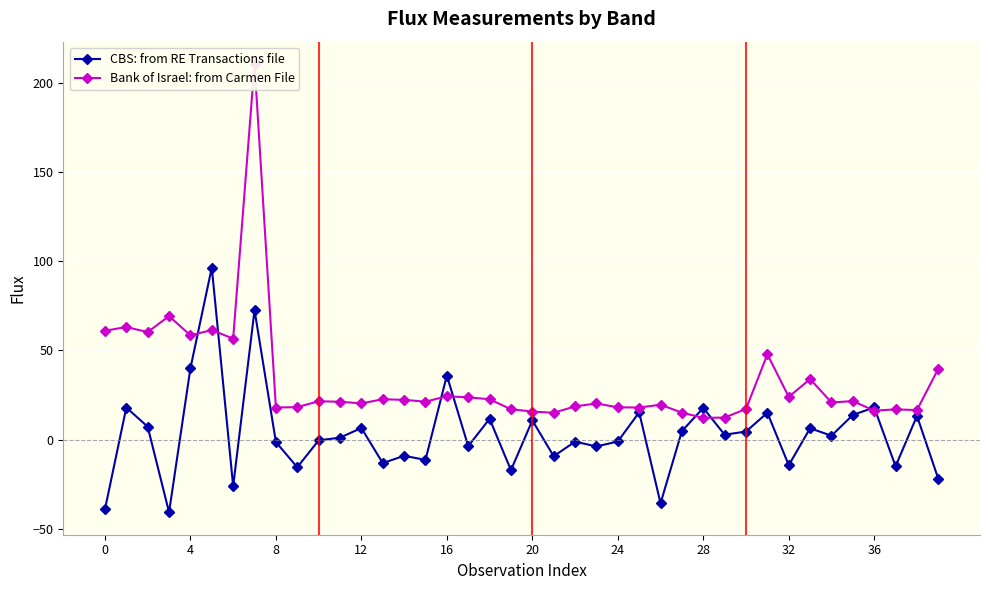

What is the label of the 22nd point from the left?

21